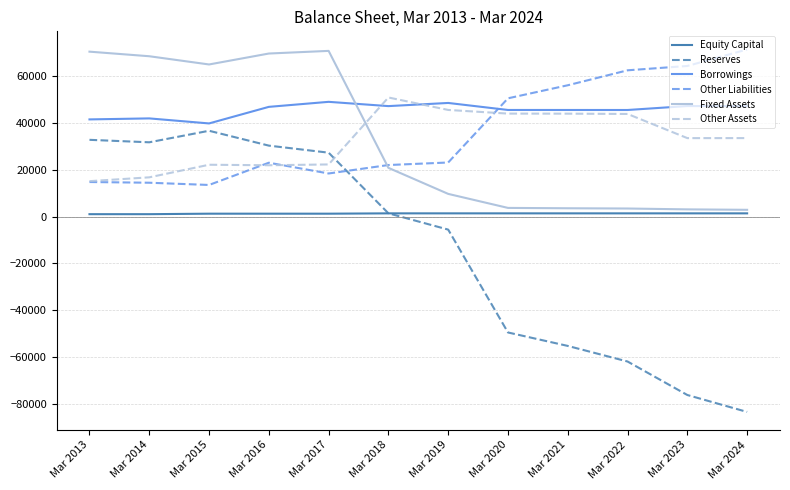

How many values in the Equity Capital series are below 1383?

5